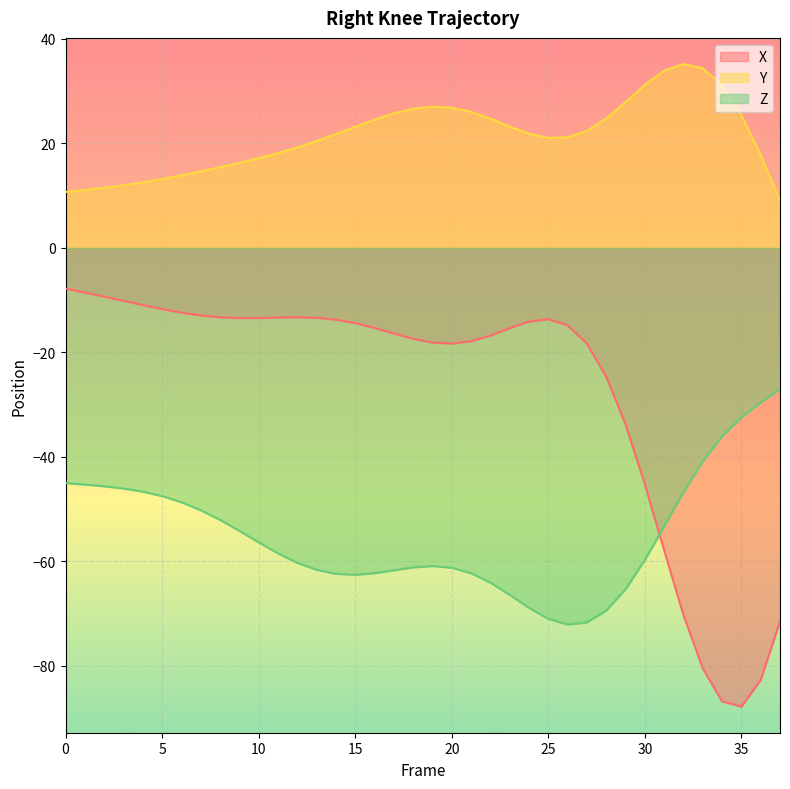

The X series shows -20.8 at 33. True or false?

False